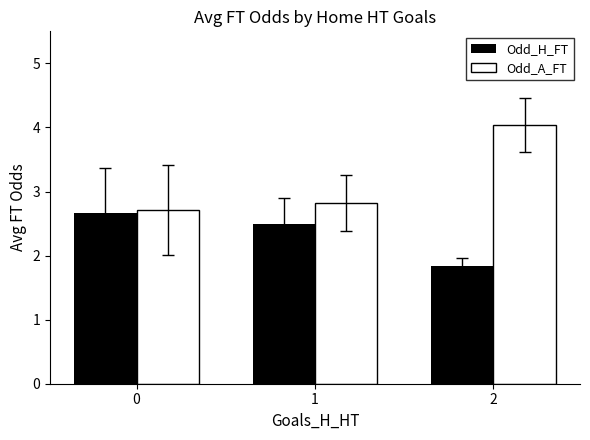

What is the greatest value displayed?

4.0